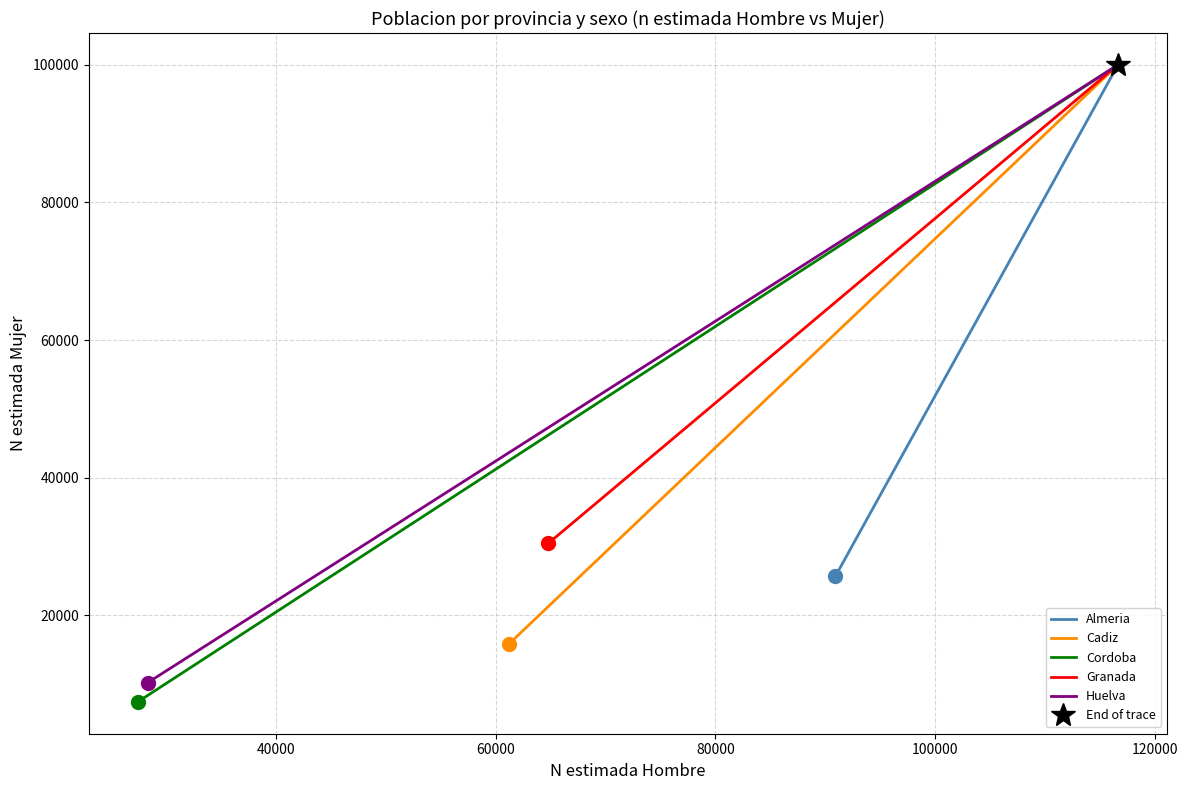

Is this an area chart (filled region under the line)?

No